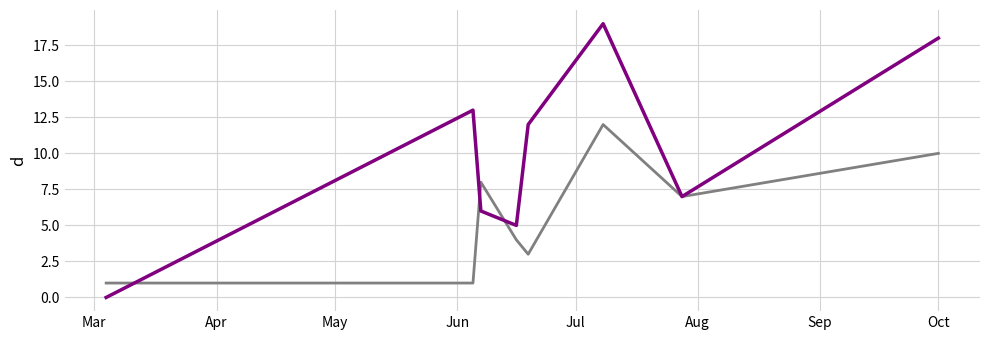

What is the maximum value shown in the chart?

19